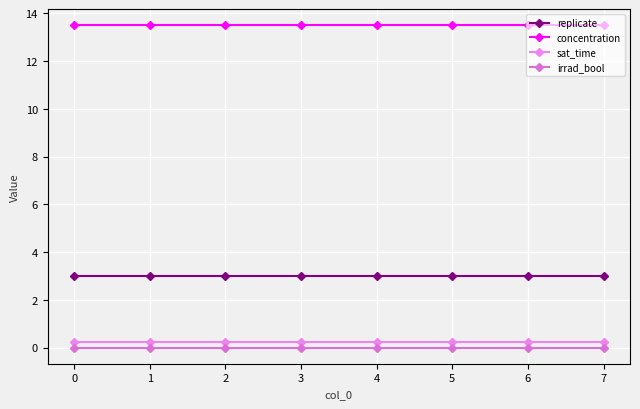

True or false: sat_time and irrad_bool cross at least once.

False